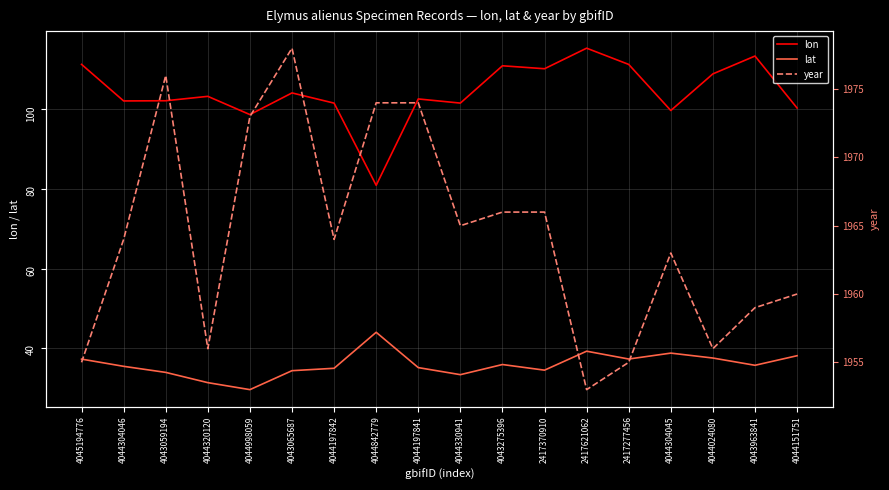

True or false: year and lon cross at least once.

False